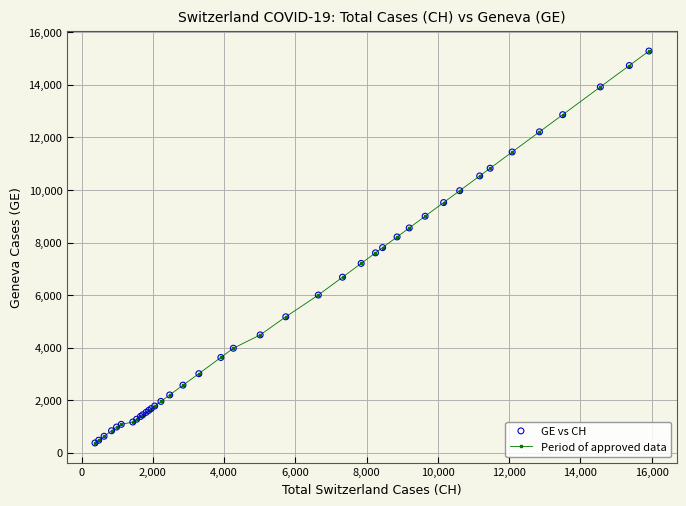

What is the value of the 37th point from the left?

12863